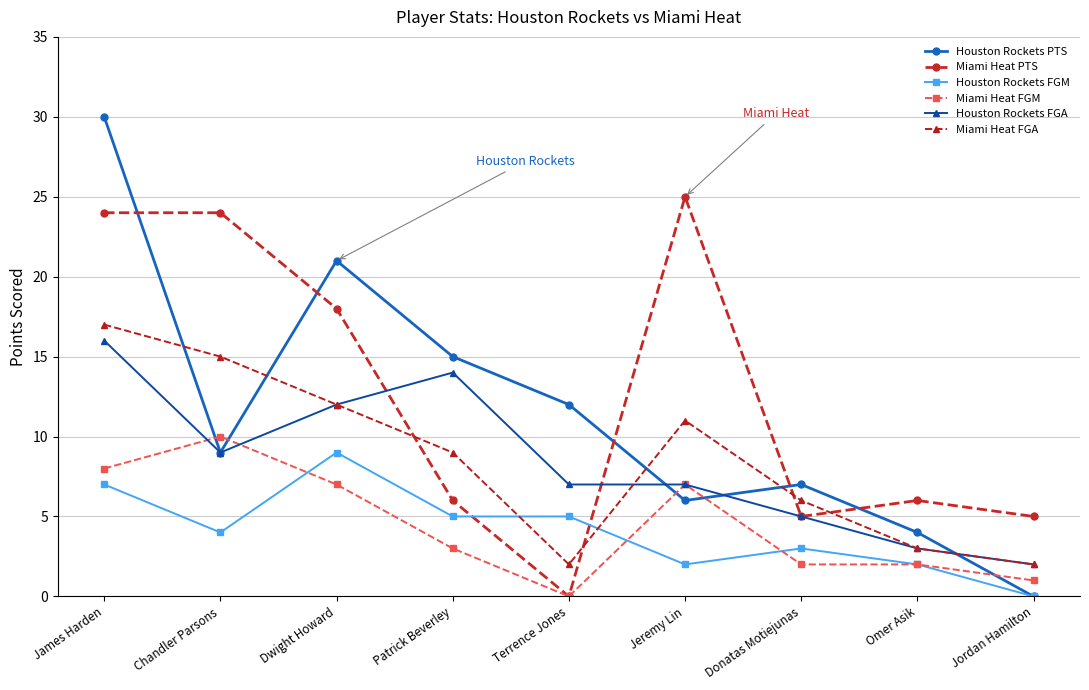

Which label corresponds to the largest value in the chart?

James Harden